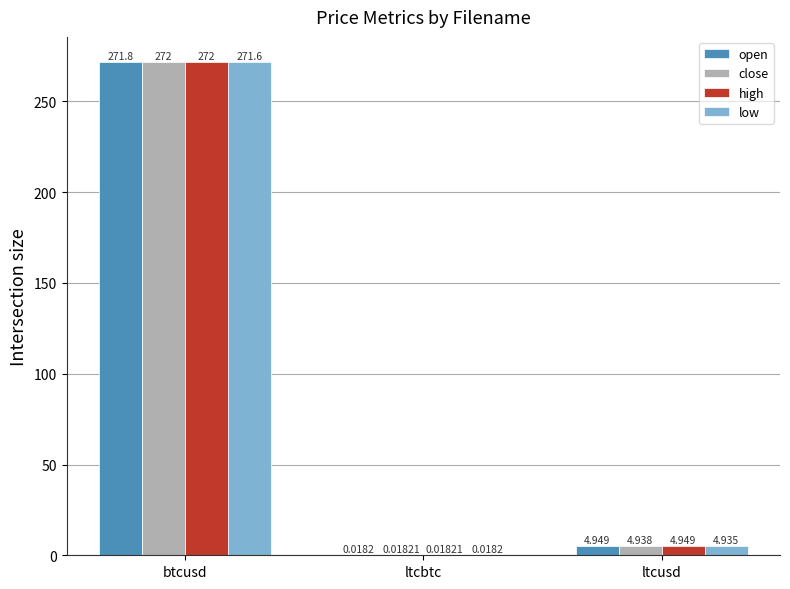

Where is close nearest to the value 135?

ltcusd